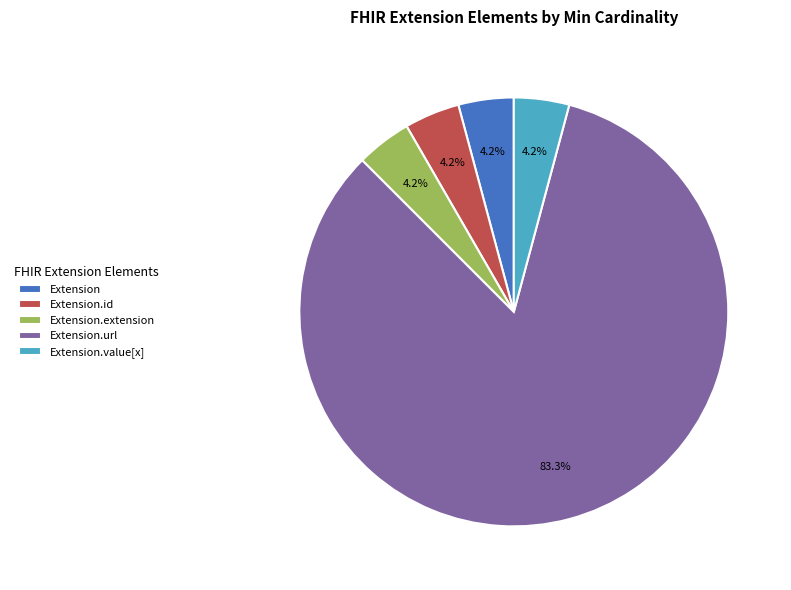

What portion of the pie excludes Extension.extension?

95.8%